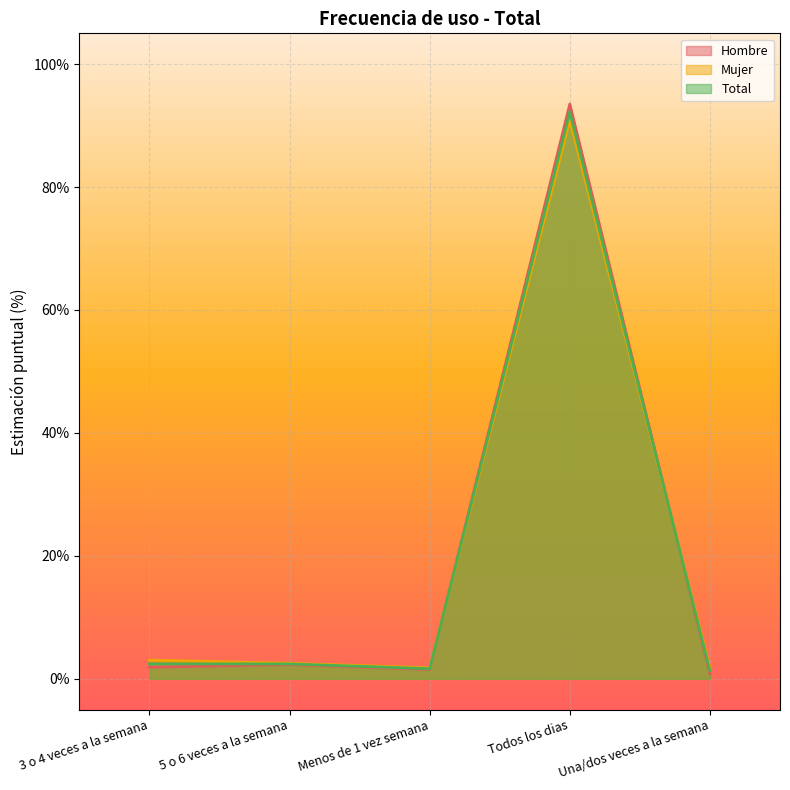

The Total series shows 2.4 at 5 o 6 veces a la semana. True or false?

True